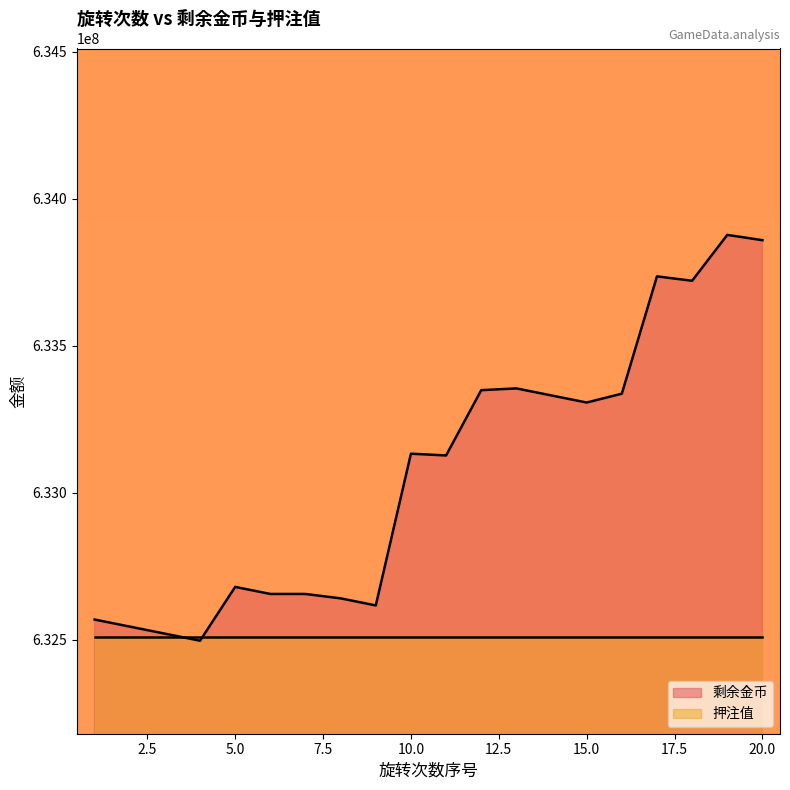

Is it true that the value at 19 is 1017439103?

False